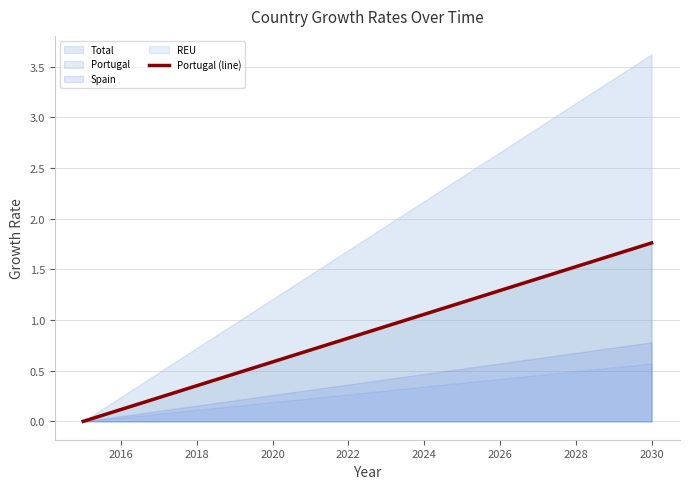

True or false: the data has more than 1 interior local peaks.

False